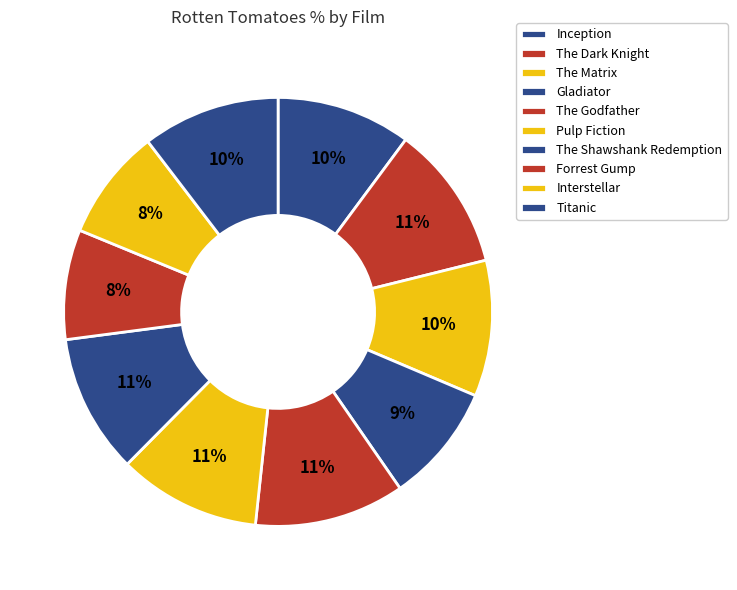

Which category has the smallest portion of the pie?

Forrest Gump